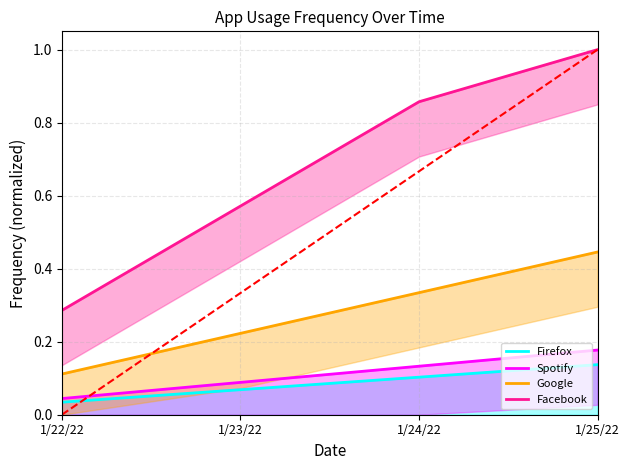

Rank the series at 1/24/22 from highest to lowest value.

Facebook, Google, Spotify, Firefox